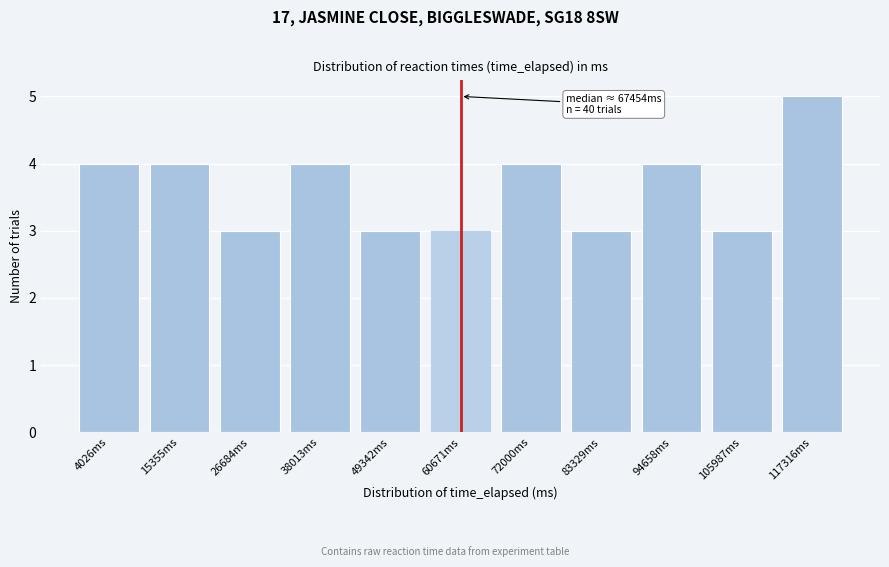

Reading right to left, list all the values displayed in this chart.

117316ms=5	105987ms=3	94658ms=4	83329ms=3	72000ms=4	60671ms=3	49342ms=3	38013ms=4	26684ms=3	15355ms=4	4026ms=4